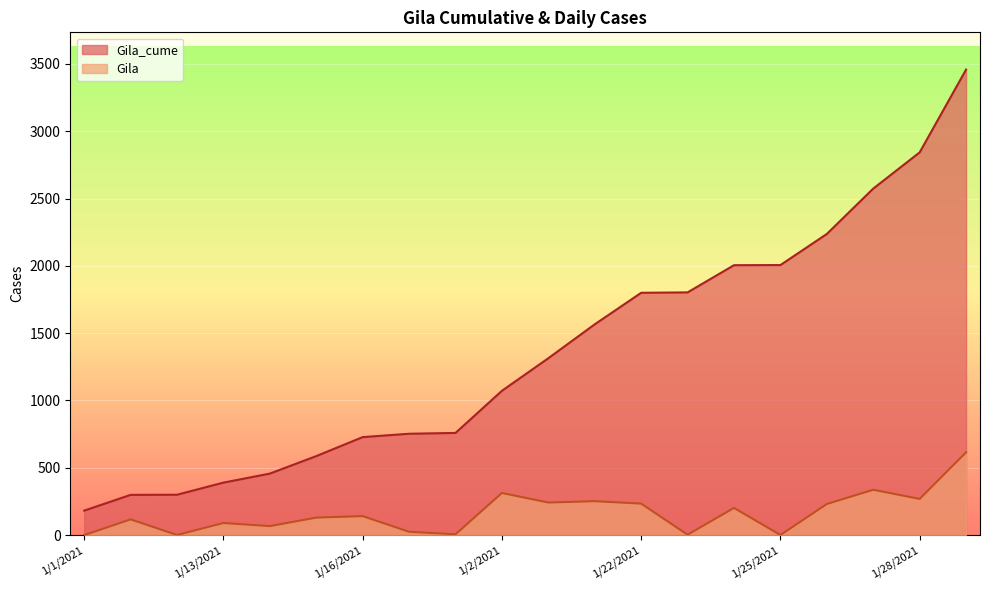

Reading left to right, list all the values displayed in this chart.

Gila_cume: 182	299	300	390	457	587	728	753	759	1072	1314	1566	1800	1803	2005	2006	2237	2574	2843	3458
Gila: 0	117	1	90	67	130	141	25	6	313	242	252	234	3	202	1	231	337	269	615